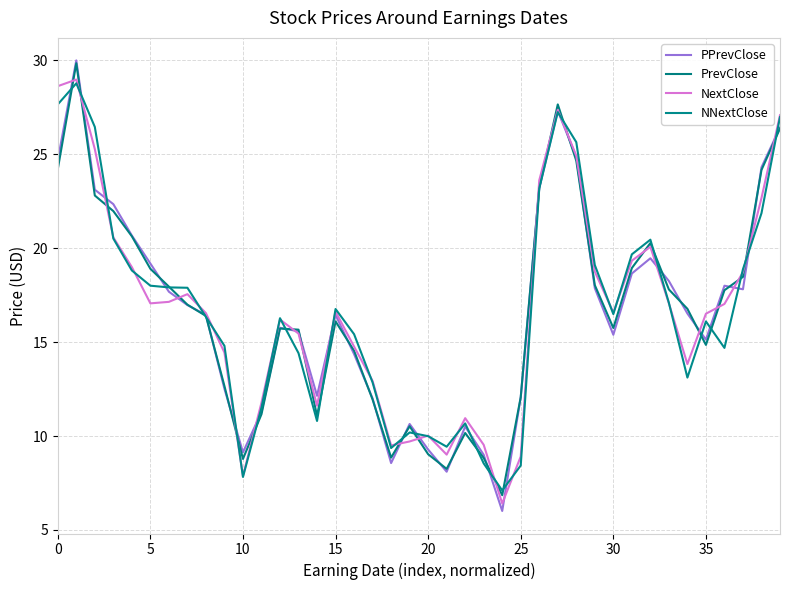

True or false: NNextClose has more than 0 points higher than both neighbors.

True